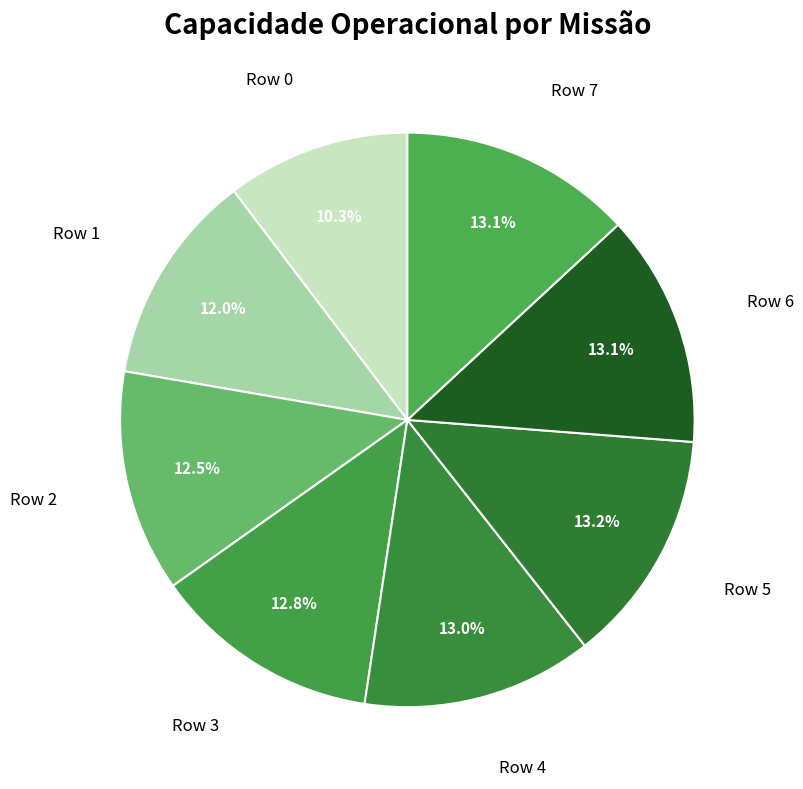

Does any single category account for the majority?

No